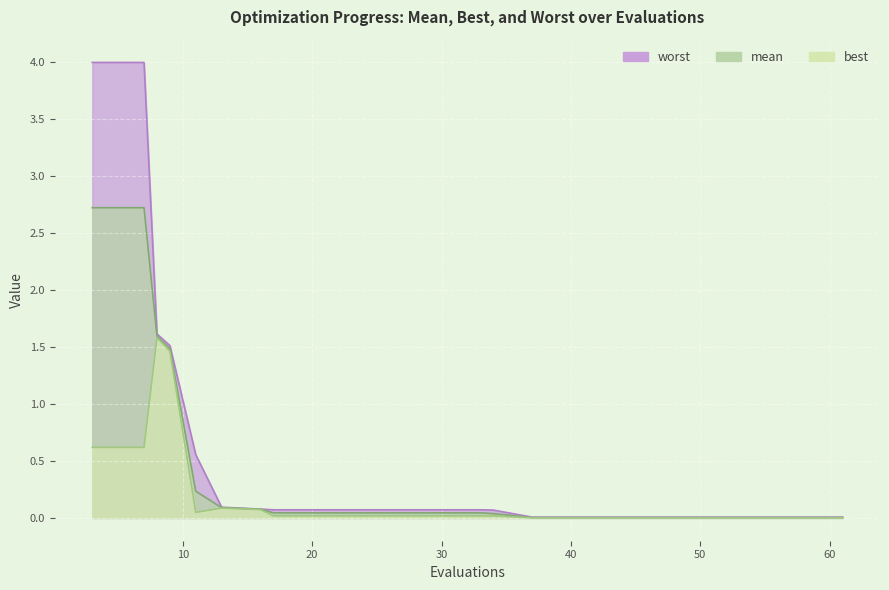

How many series are shown in this chart?

3